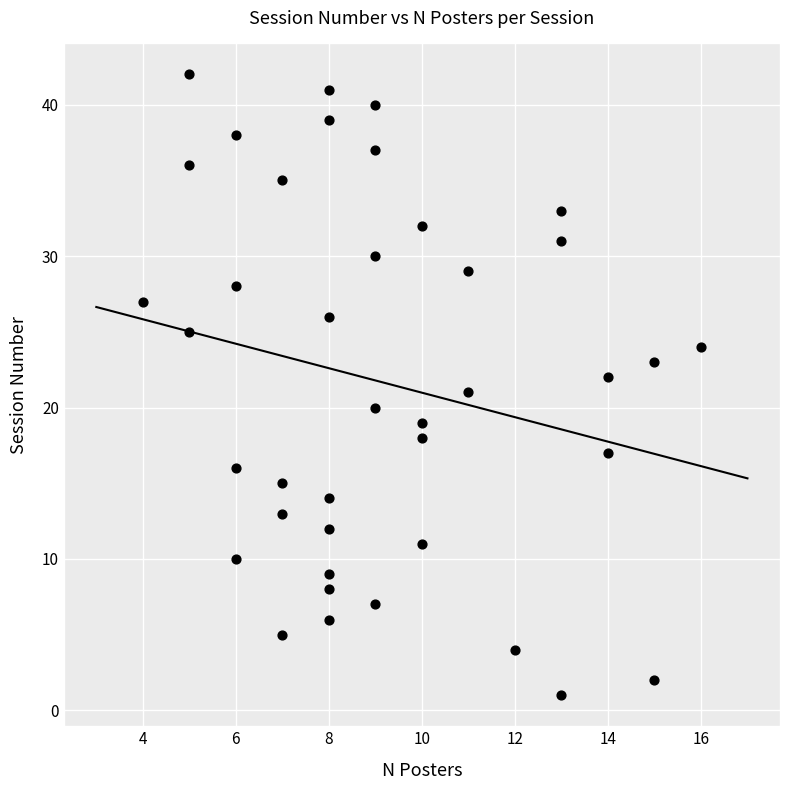

What is the range of X values (max minus min)?

12